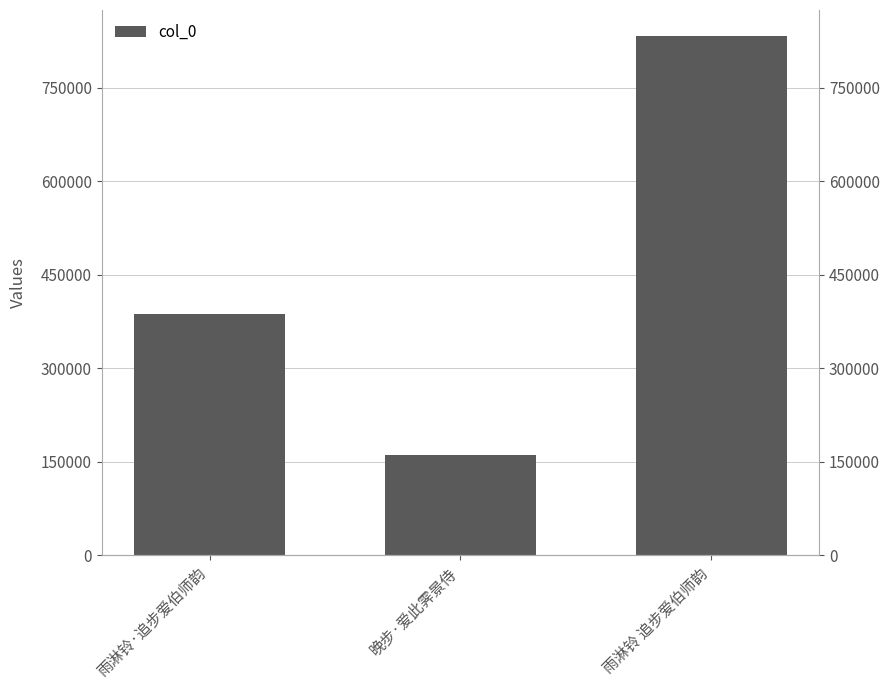

What is the label of the 2nd bar from the left?

晚步·爱此霁景侍